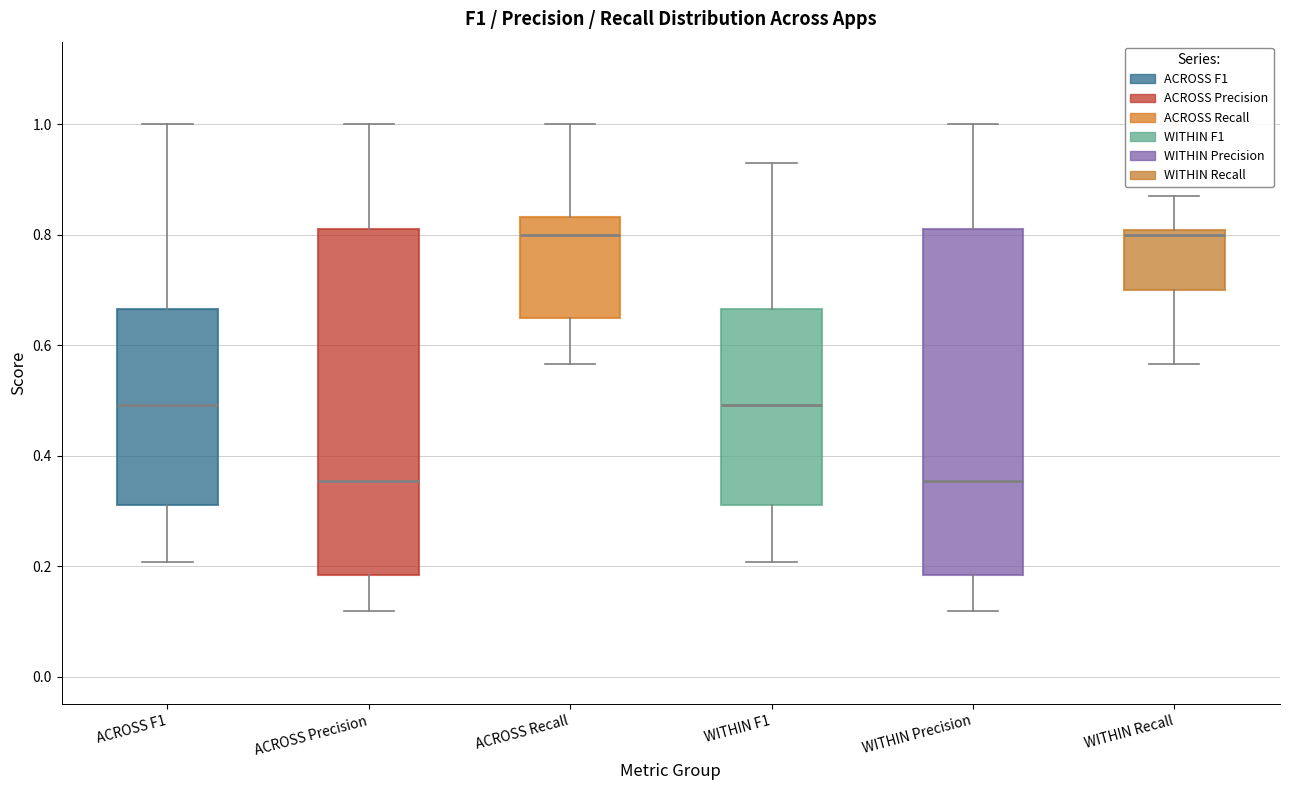

Reading left to right, transcribe this box plot: for each box, give where its median line is, the range the box spans, and where its two whiskers end, as read against the y-axis. The values are not printed on the chart, so give them approximately, as read against the axis.

ACROSS F1: median 0.50, box 0.32 to 0.66, whiskers 0.20 to 1.00
ACROSS Precision: median 0.36, box 0.18 to 0.82, whiskers 0.12 to 1.00
ACROSS Recall: median 0.80, box 0.66 to 0.84, whiskers 0.56 to 1.00
WITHIN F1: median 0.50, box 0.32 to 0.66, whiskers 0.20 to 0.94
WITHIN Precision: median 0.36, box 0.18 to 0.82, whiskers 0.12 to 1.00
WITHIN Recall: median 0.80 (just below the box's upper edge), box 0.70 to 0.80, whiskers 0.56 to 0.86